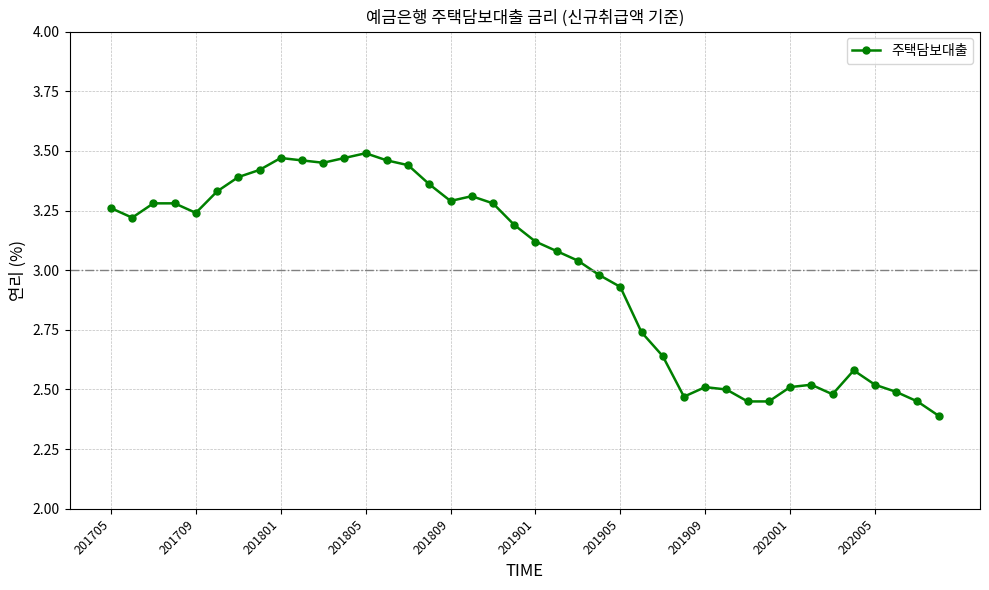

Does the chart display data point markers on the line(s)?

Yes